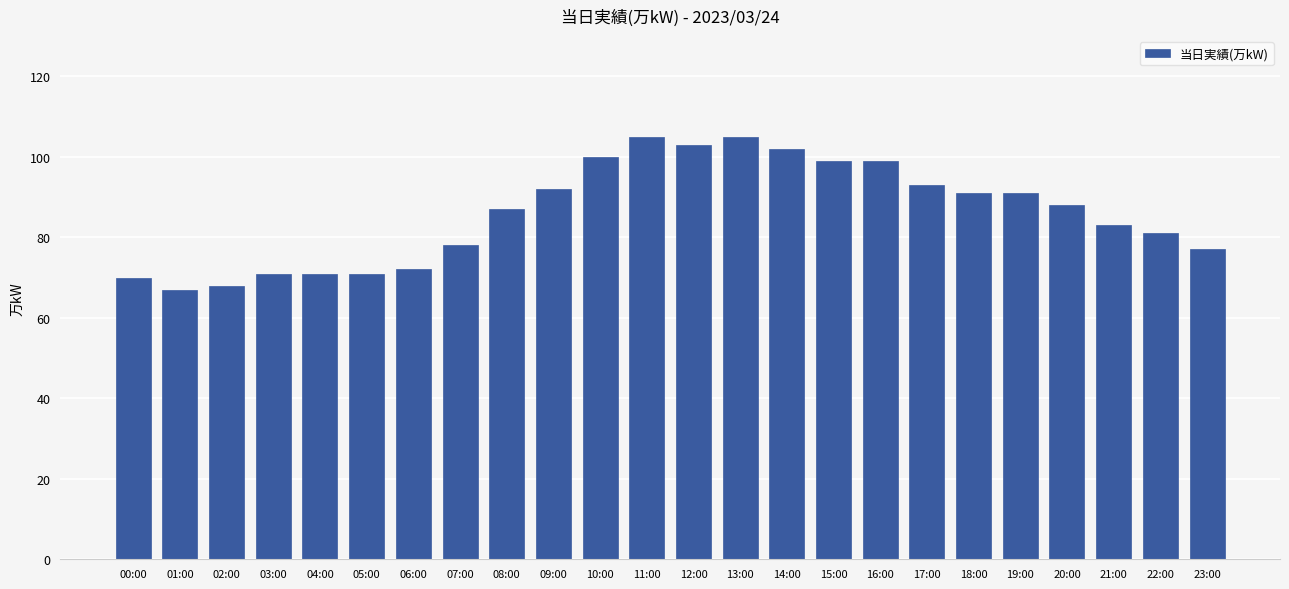

What is the change in value from 13:00 to 16:00?

-6